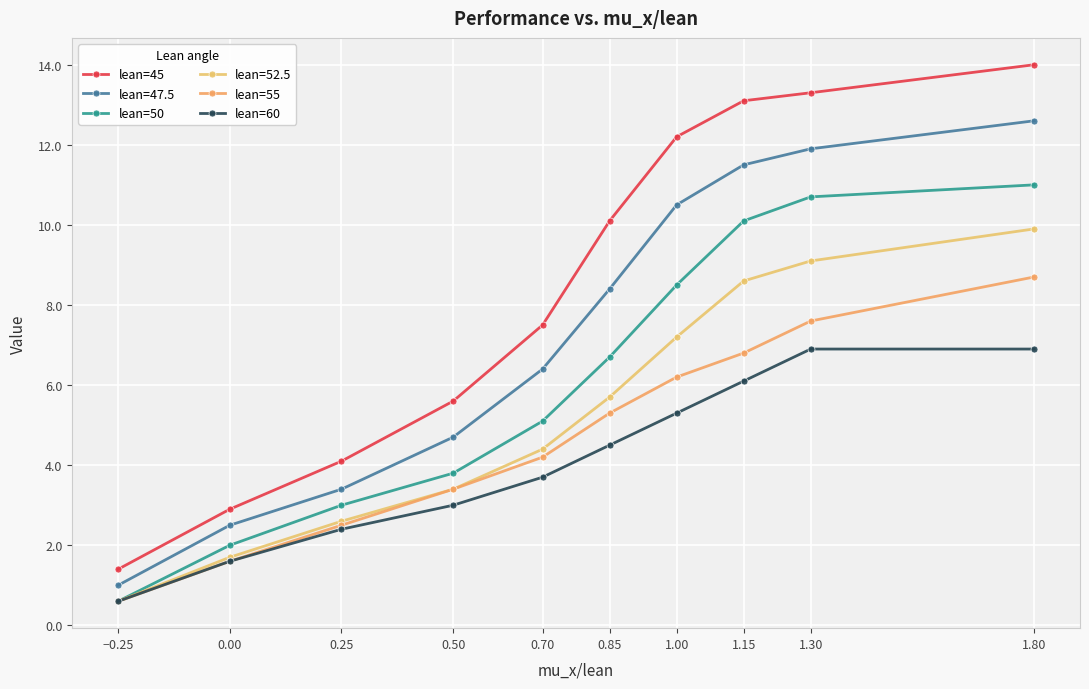

Count the number of data series in this chart.

6